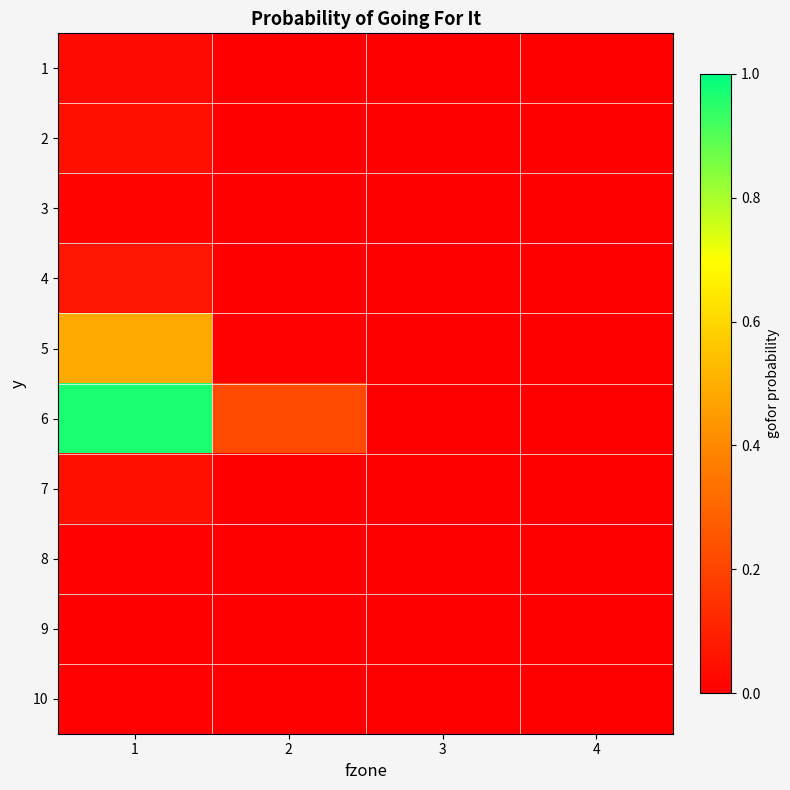

At how many categories does at least one series exceed 0?

4